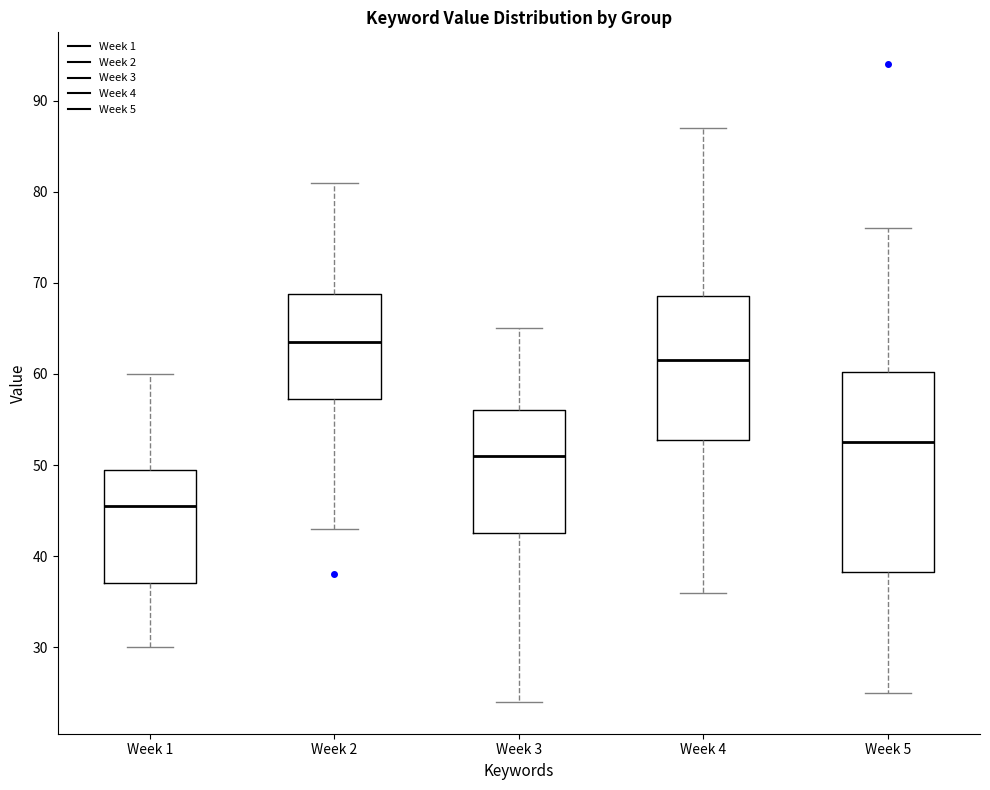

Reading left to right, transcribe this box plot: for each box, give where its median line is, the range the box spans, and where its two whiskers end, as read against the y-axis. The values are not printed on the chart, so give them approximately, as read against the axis.

Week 1: median 46, box 37 to 50, whiskers 30 to 60
Week 2: median 64, box 57 to 69, whiskers 43 to 81
Week 3: median 51, box 43 to 56, whiskers 24 to 65
Week 4: median 62, box 53 to 69, whiskers 36 to 87
Week 5: median 53, box 38 to 60, whiskers 25 to 76